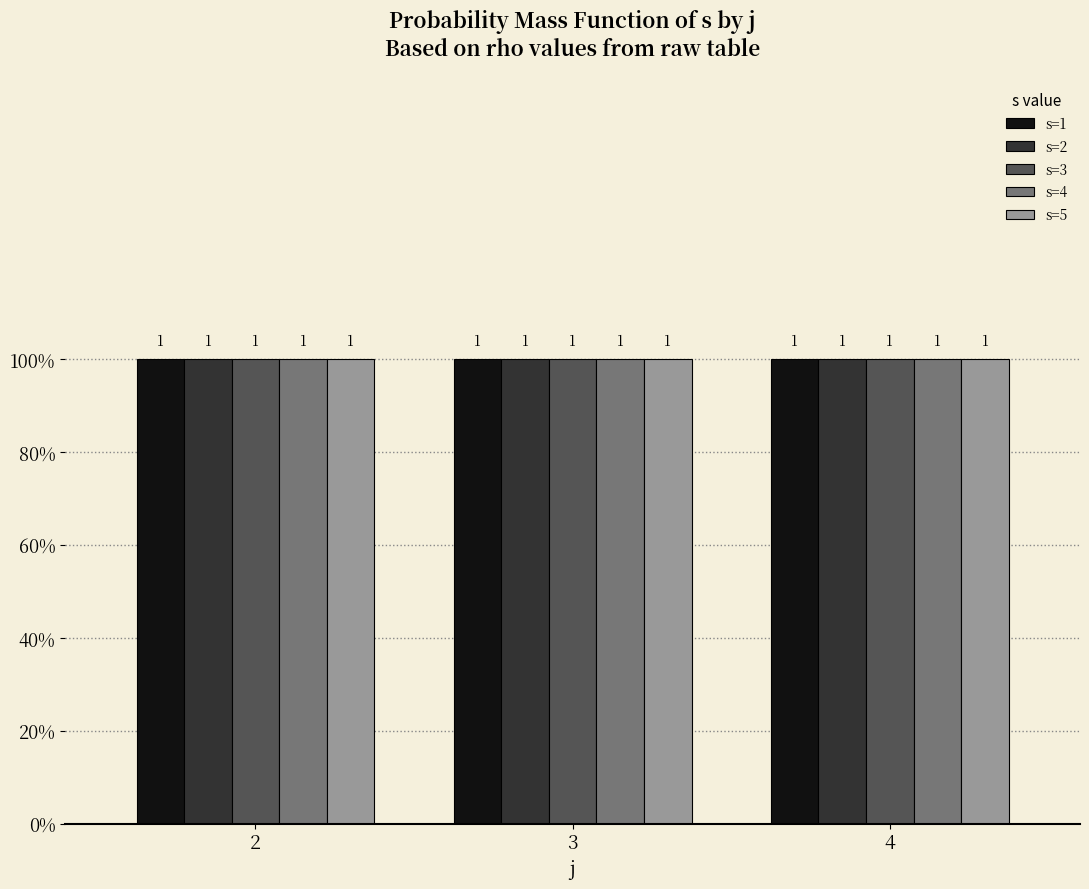

True or false: s has a value of 2 at 2.

False